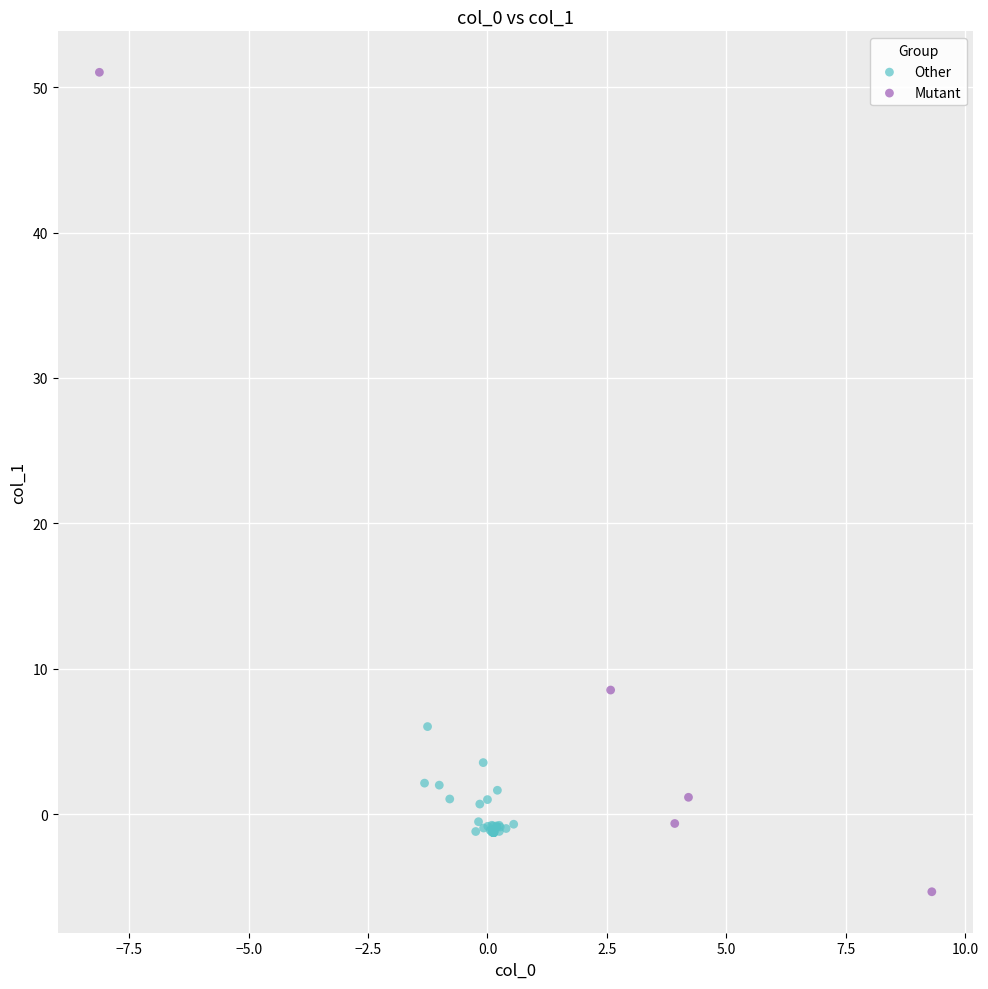

Which series reaches the maximum Y coordinate?

Mutant